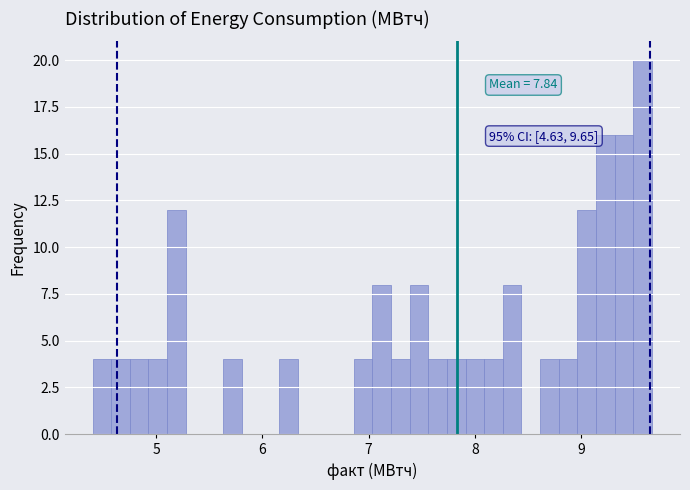

Around what value on the x-axis is the tallest bar? Give the approximate position of its centre, as read against the axis.

9.6